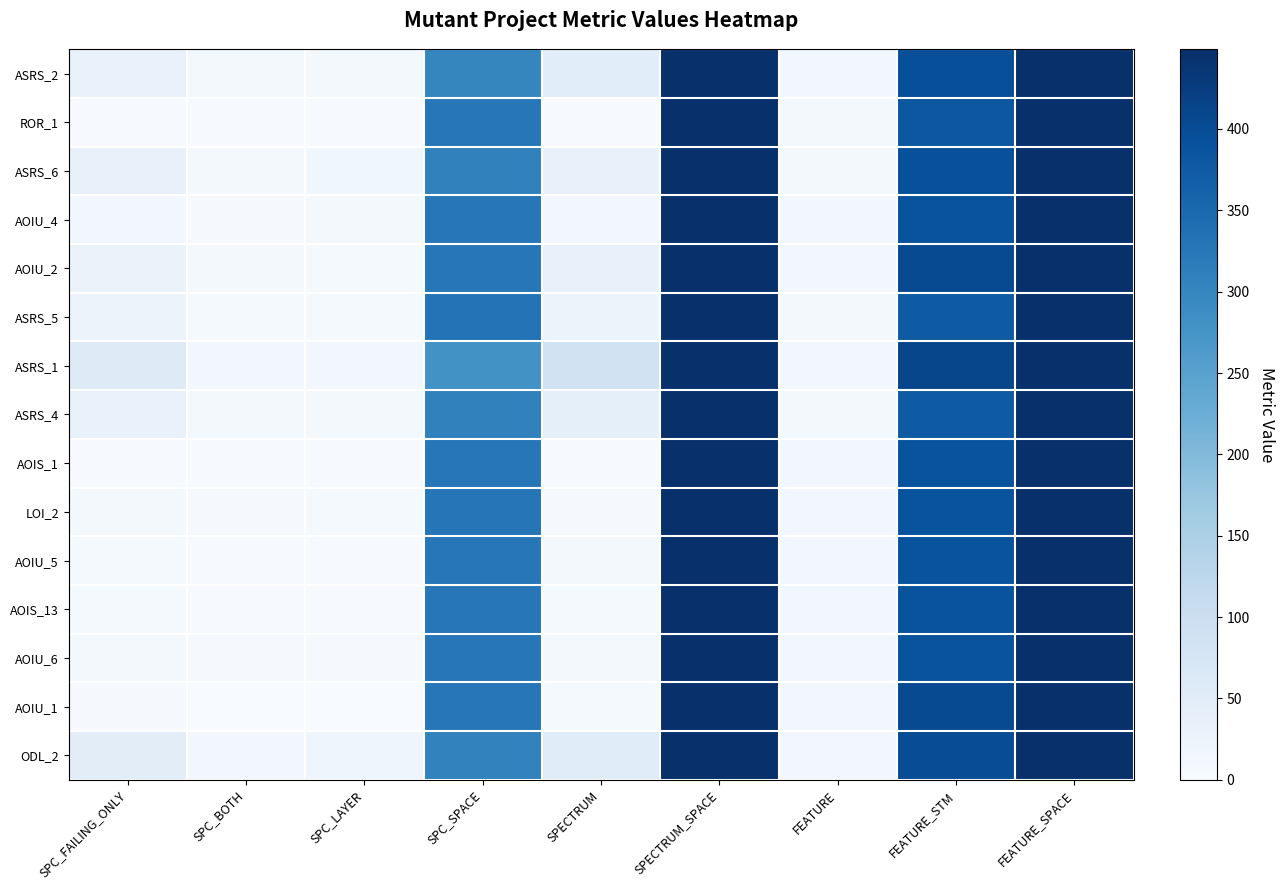

At which category is the sum across all series the highest?

SPECTRUM_SPACE